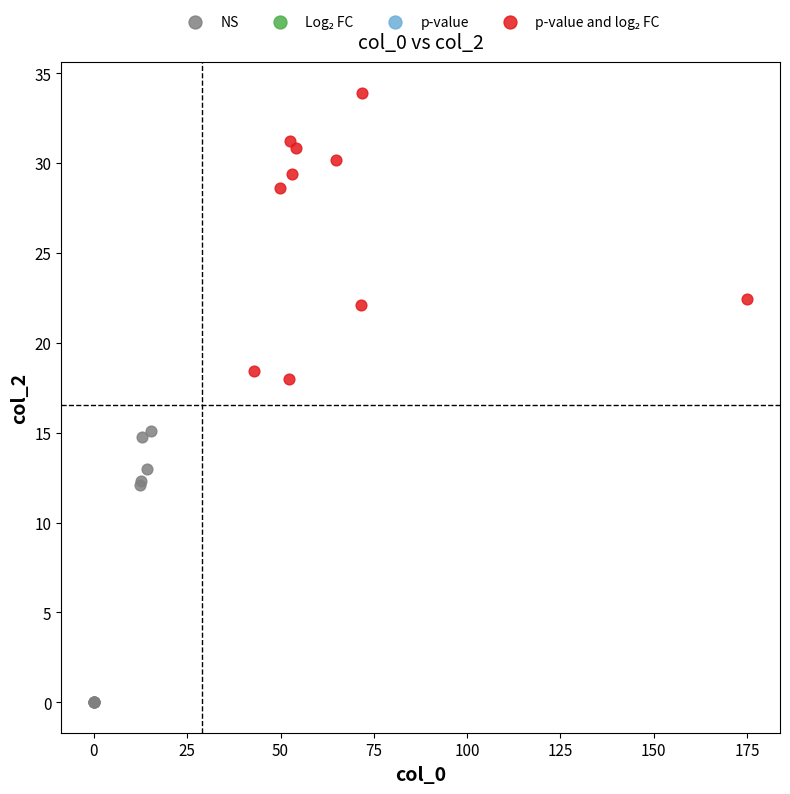

Which series contains the lowest Y value?

NS